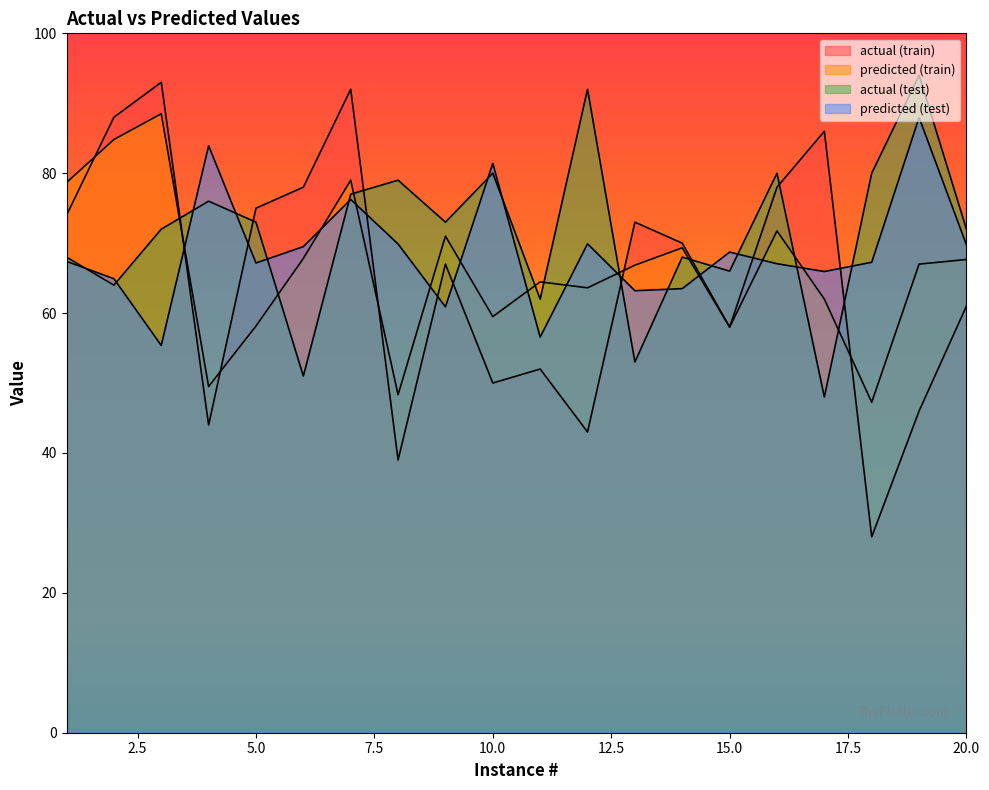

What is the spread (max minus min) of values at 8?

40.0